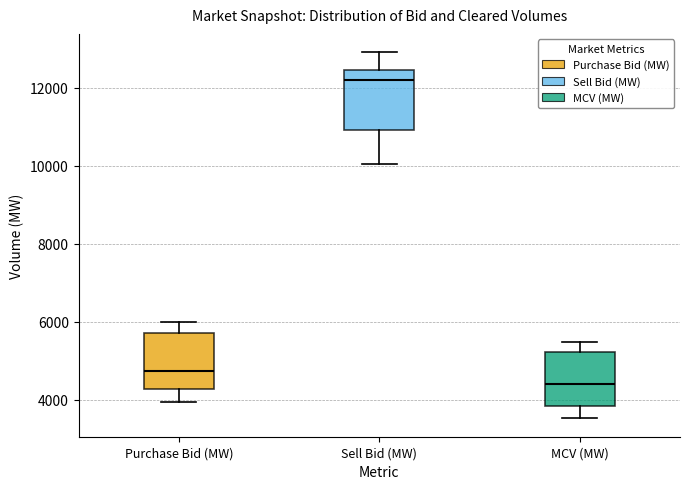

Which box has the lowest median line?

MCV (MW)